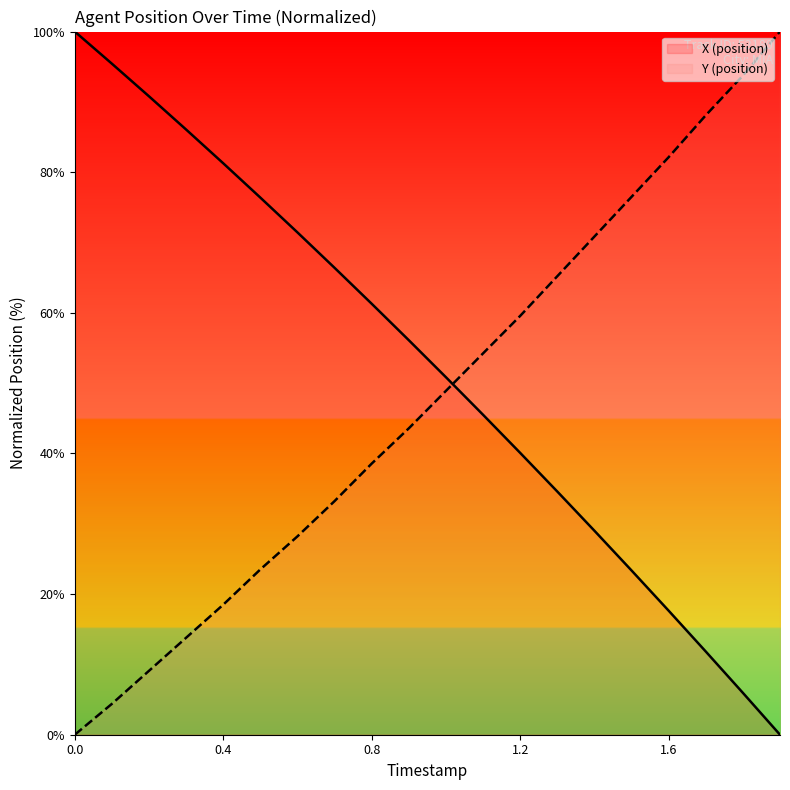

Rank the series at 0.5 from highest to lowest value.

X (position), Y (position)